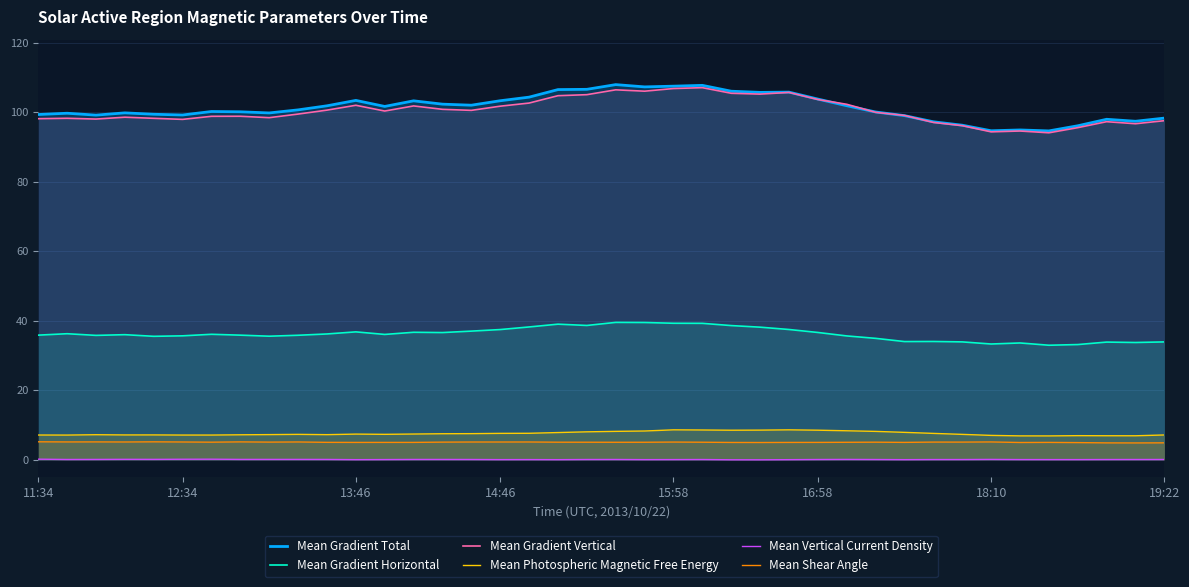

Rank the series by their maximum value, from lowest to highest.

Mean Vertical Current Density, Mean Shear Angle, Mean Photospheric Magnetic Free Energy, Mean Gradient Horizontal, Mean Gradient Vertical, Mean Gradient Total